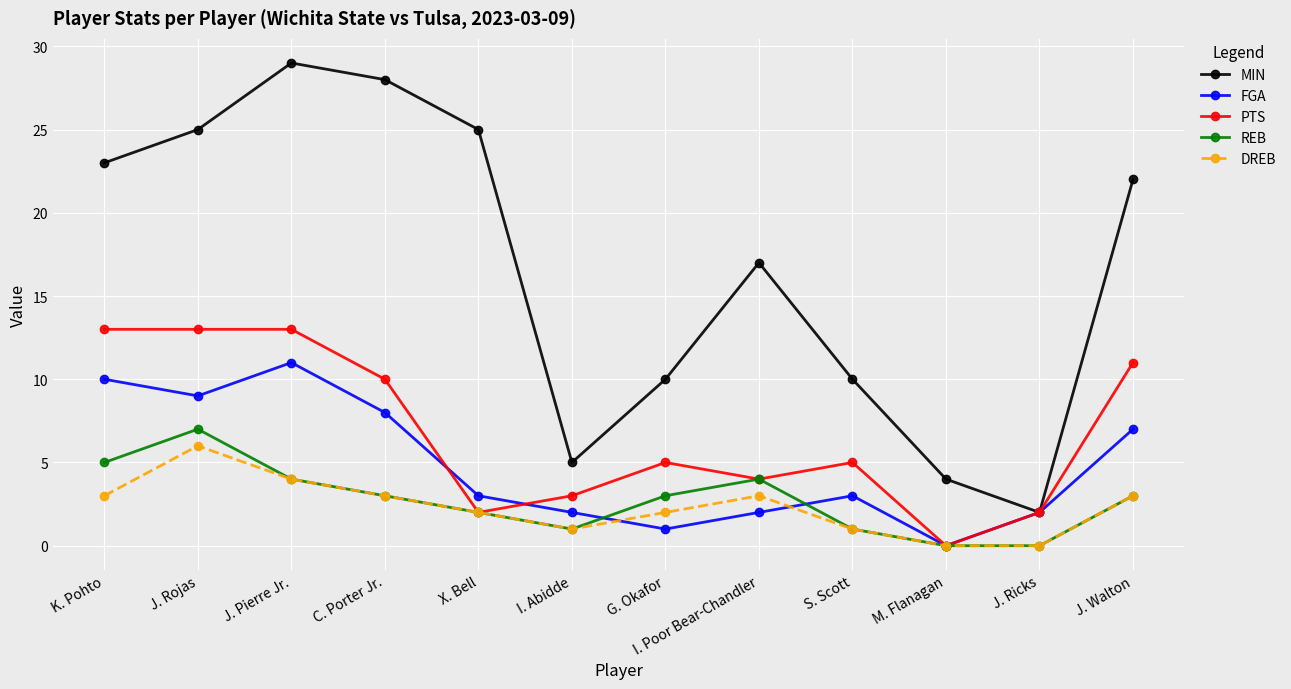

Which series has the widest spread of values?

MIN